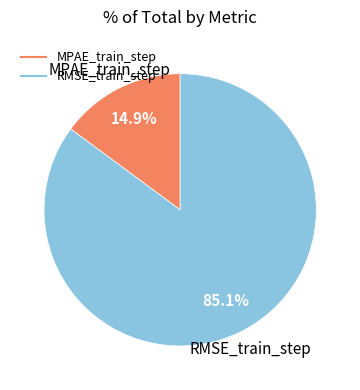

To the nearest percent, what is the average slice percentage?

50%